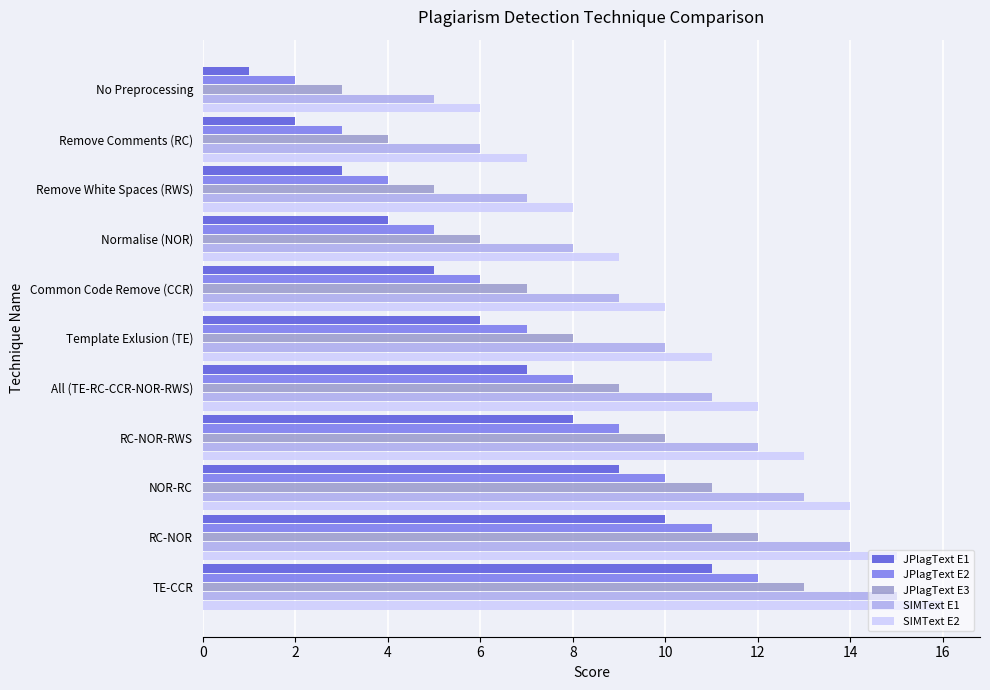

Is it true that SIMText E2 equals 11 at Template Exlusion (TE)?

True